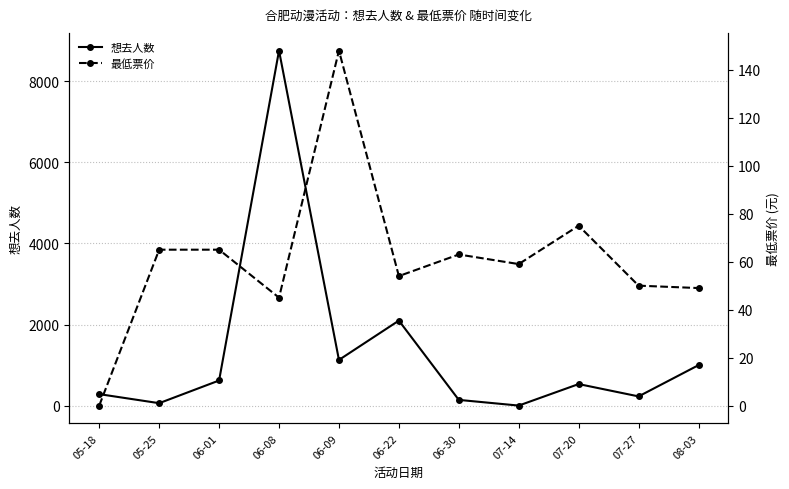

List the series in order of their overall mean, lowest first.

最低票价, 想去人数